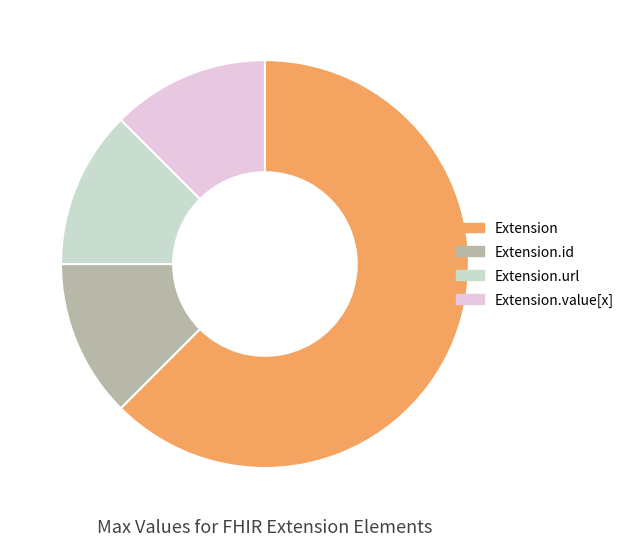

Approximately how many times larger is the value at Extension compared to Extension.id?

5.0